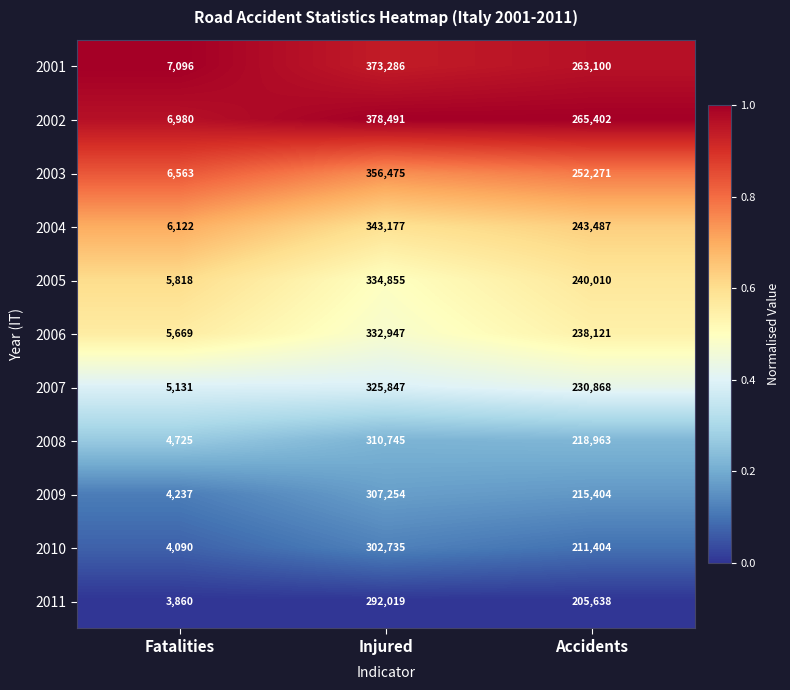

At Injured, list the series in order from largest to smallest.

2002, 2001, 2003, 2004, 2005, 2006, 2007, 2008, 2009, 2010, 2011